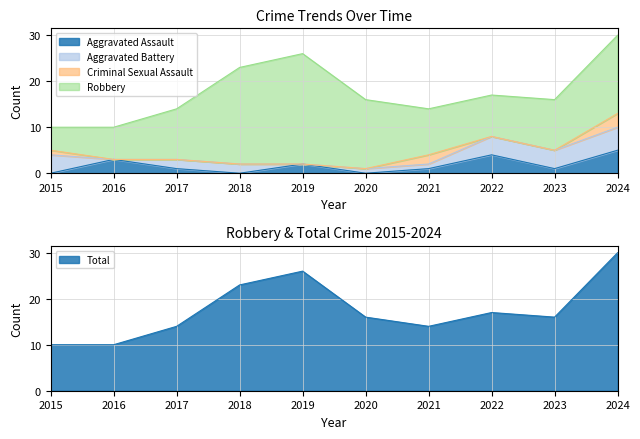

What is the sum of all Total values?

176